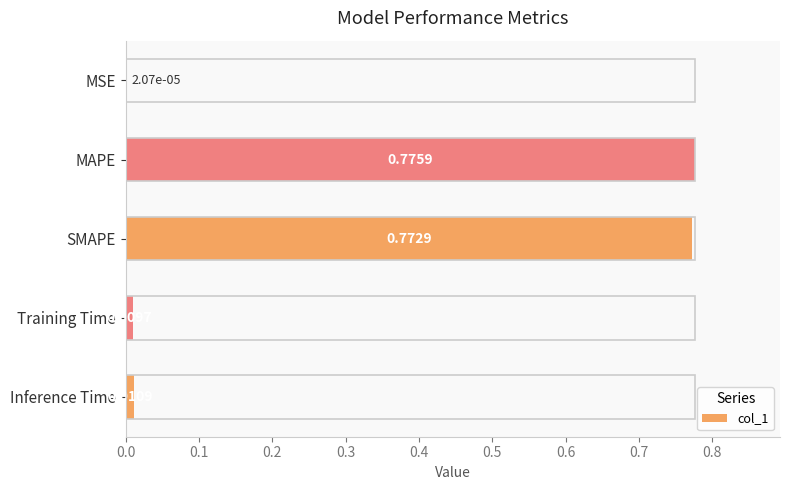

What is the average value?

0.3